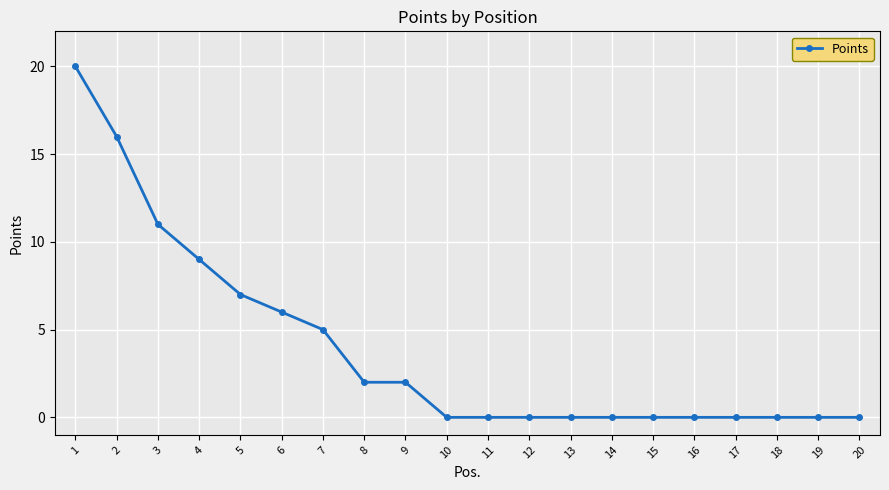

How many categories are shown in the chart?

20